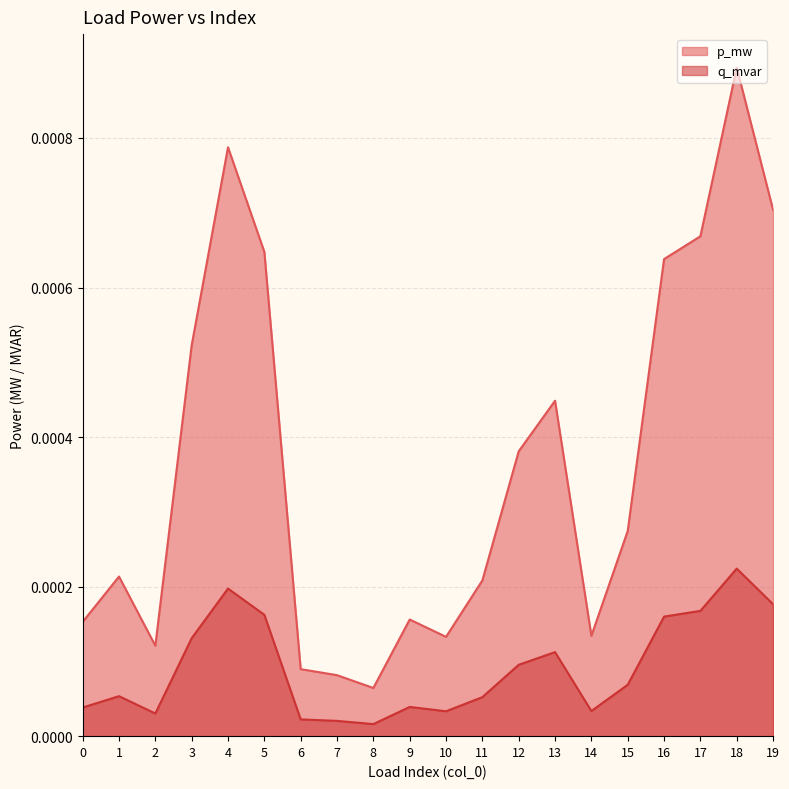

Is it true that p_mw equals 0.0 at 3?

False